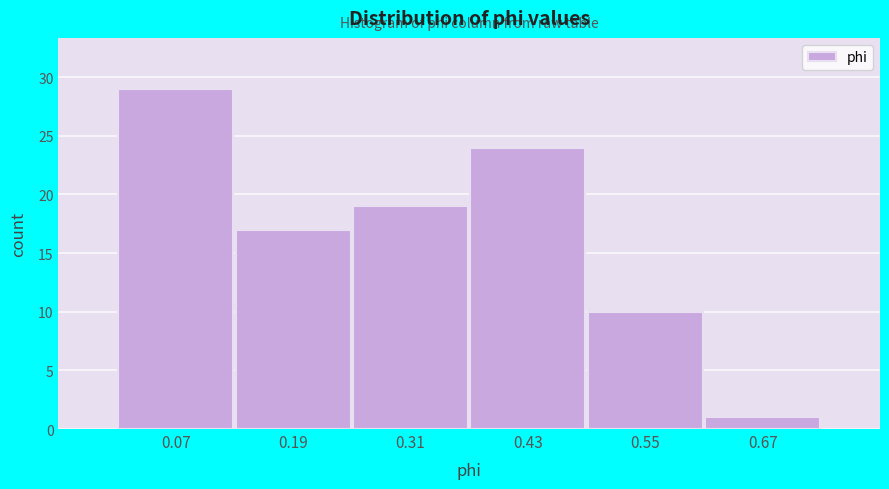

What is the height of the bar covering 0.26 to 0.38 on the x-axis? Neither the bar edges nor the heights are printed on the chart, so give them approximately, as read against the axes.

19